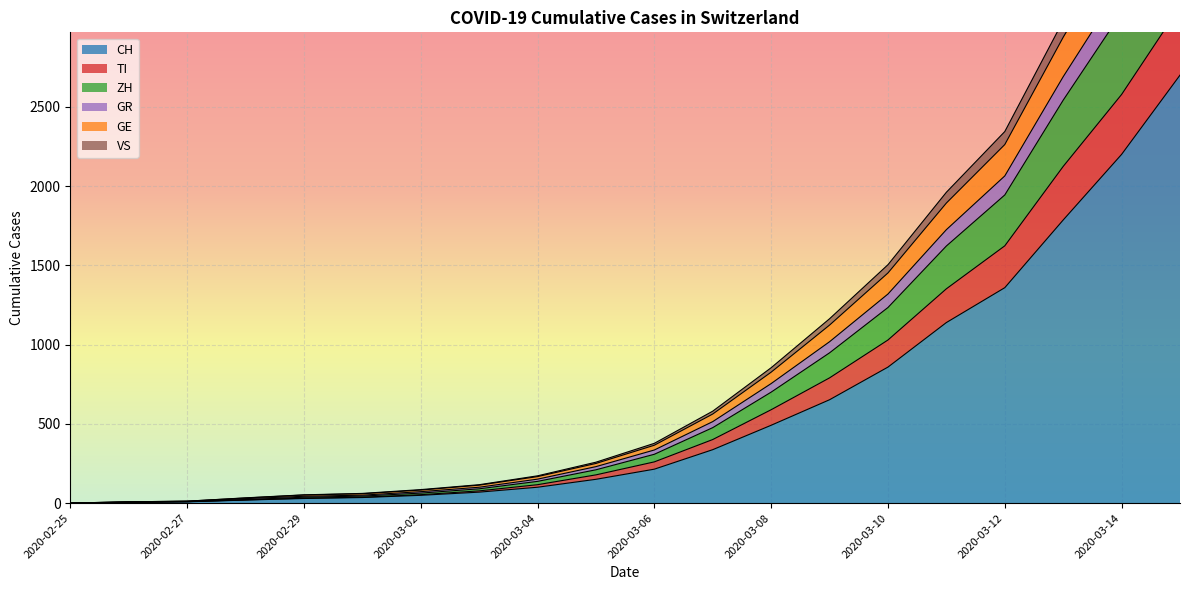

What is the maximum value shown in the chart?

4450